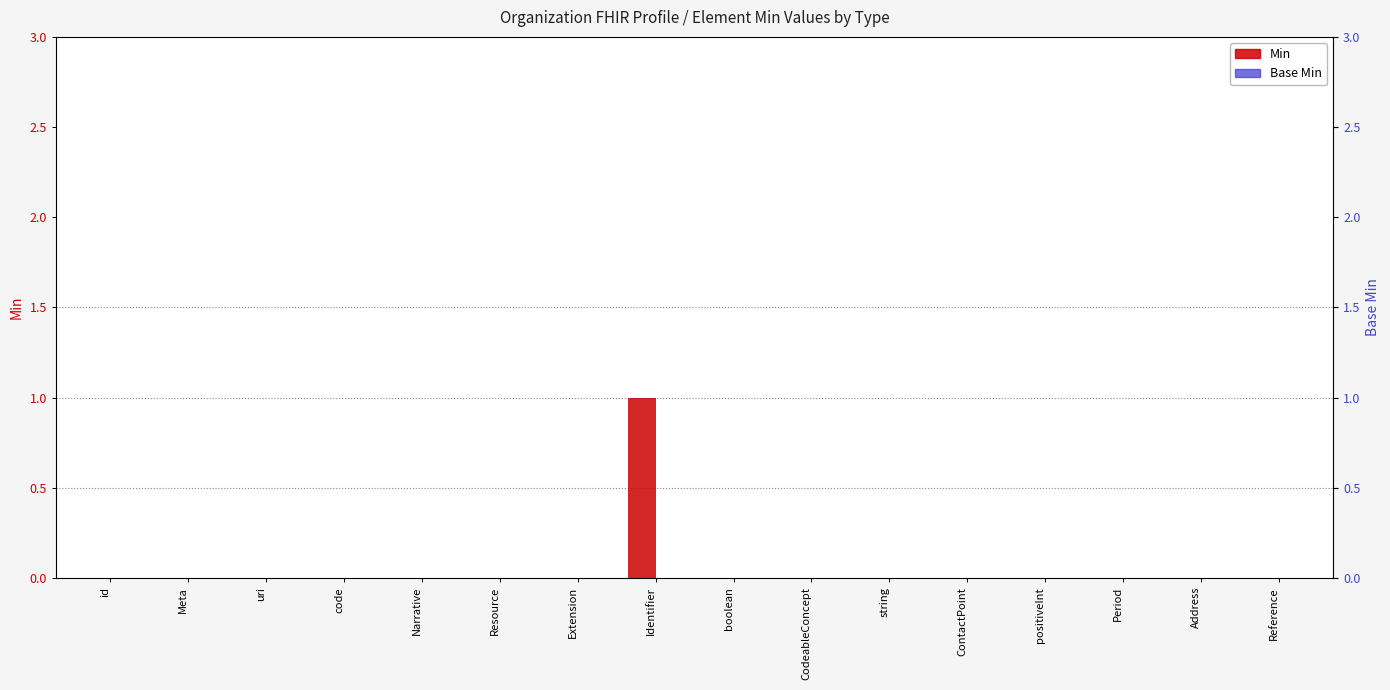

The value of Min at id is 0. True or false?

True